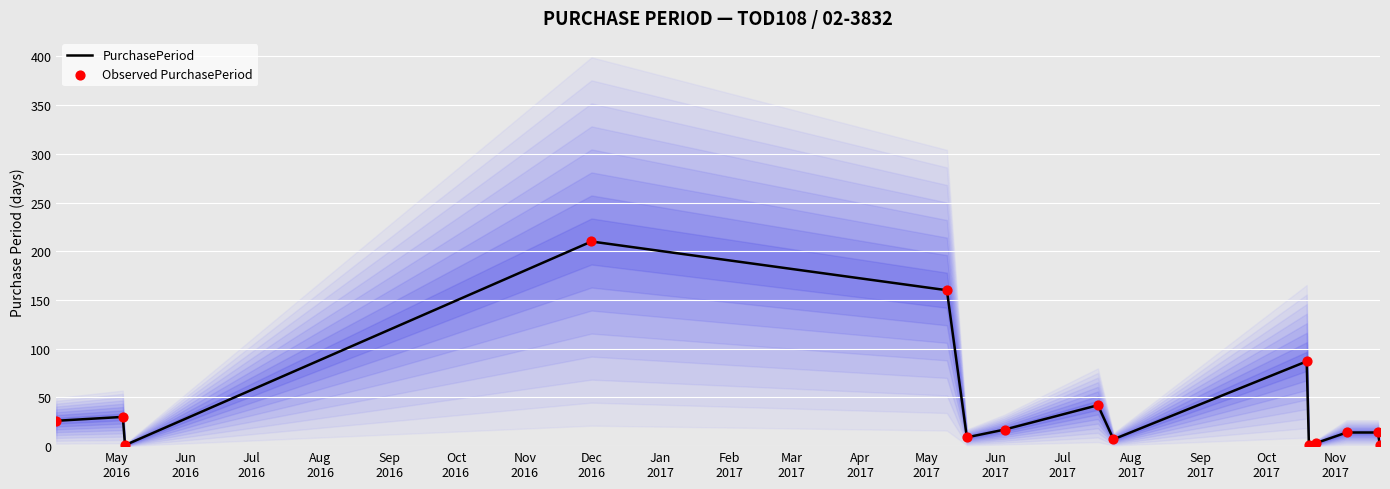

At how many categories does at least one series exceed 42?

3